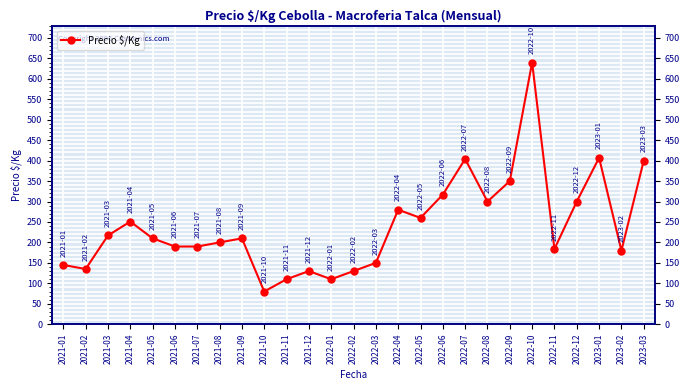

At which label is the value closest to 360?

2022-09